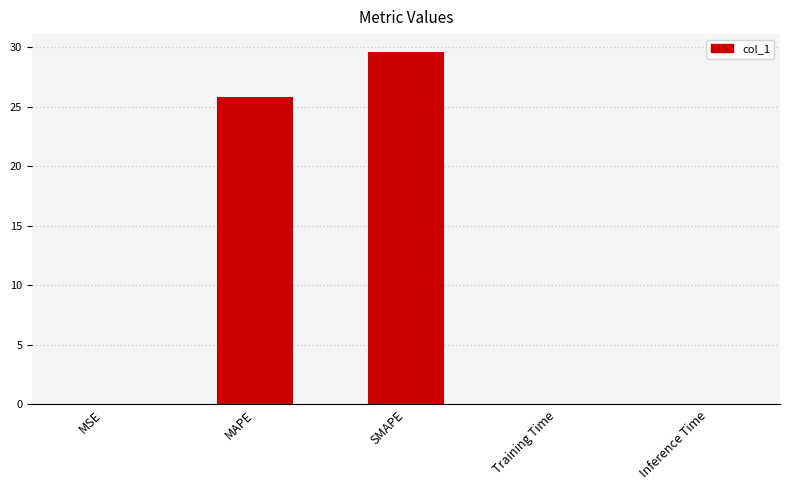

The value at Training Time is 0.0. True or false?

True